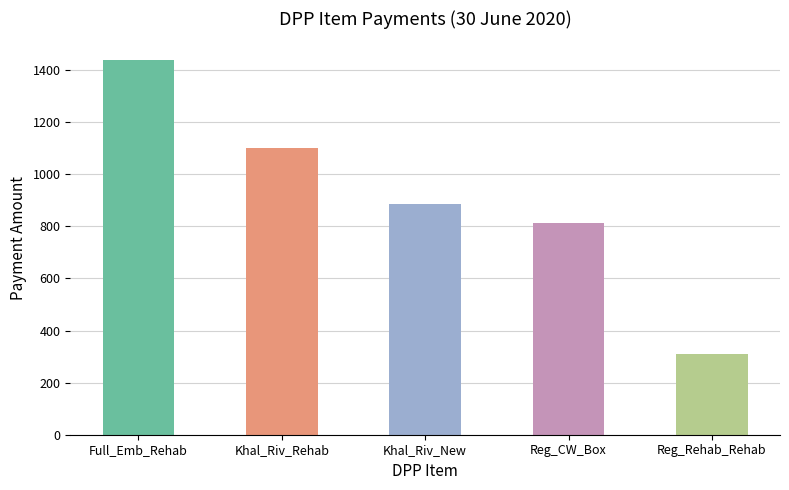

Is it true that the value at Khal_Riv_New is 189.1?

False